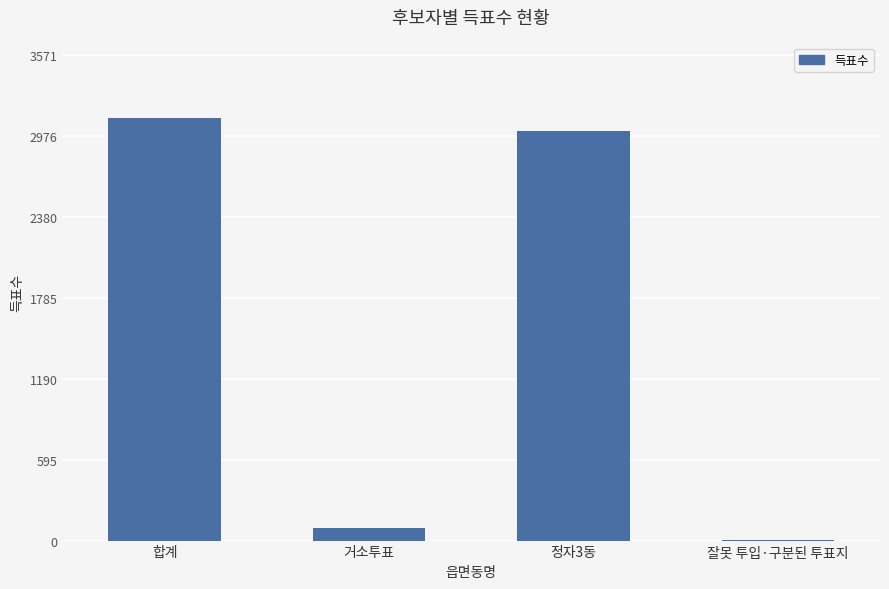

How many data points does each series have?

4